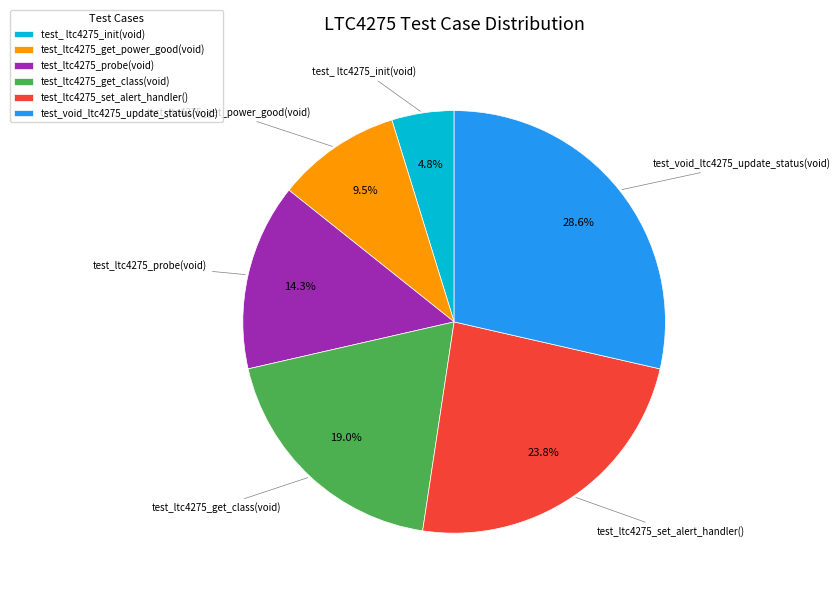

What percentage is NOT represented by test_ltc4275_set_alert_handler()?

76.2%